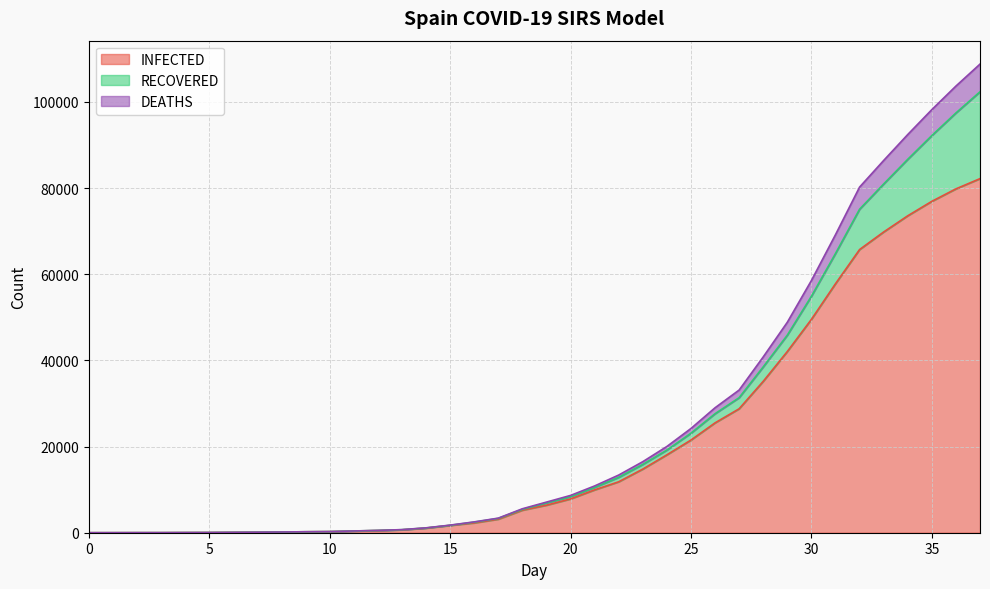

What is the value of the INFECTED point at the 32nd from the left?

57786